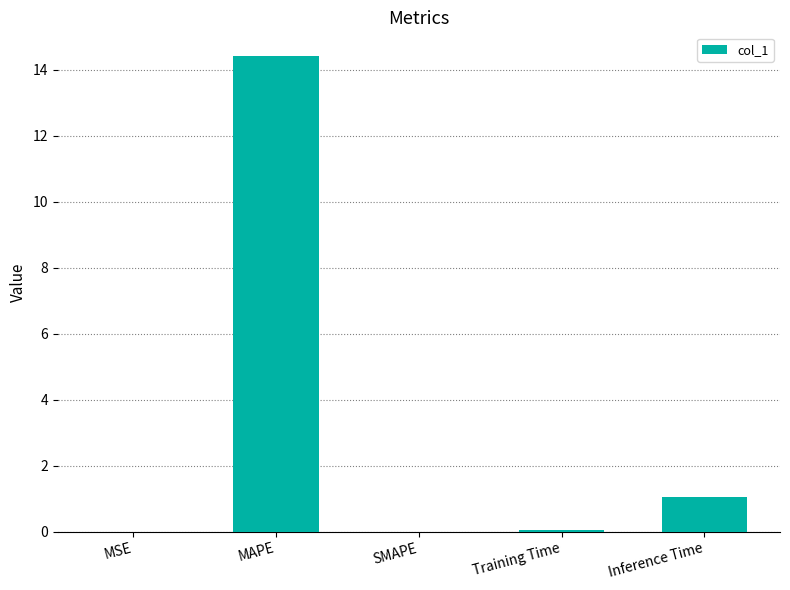

Between Inference Time and MAPE, which is larger?

MAPE